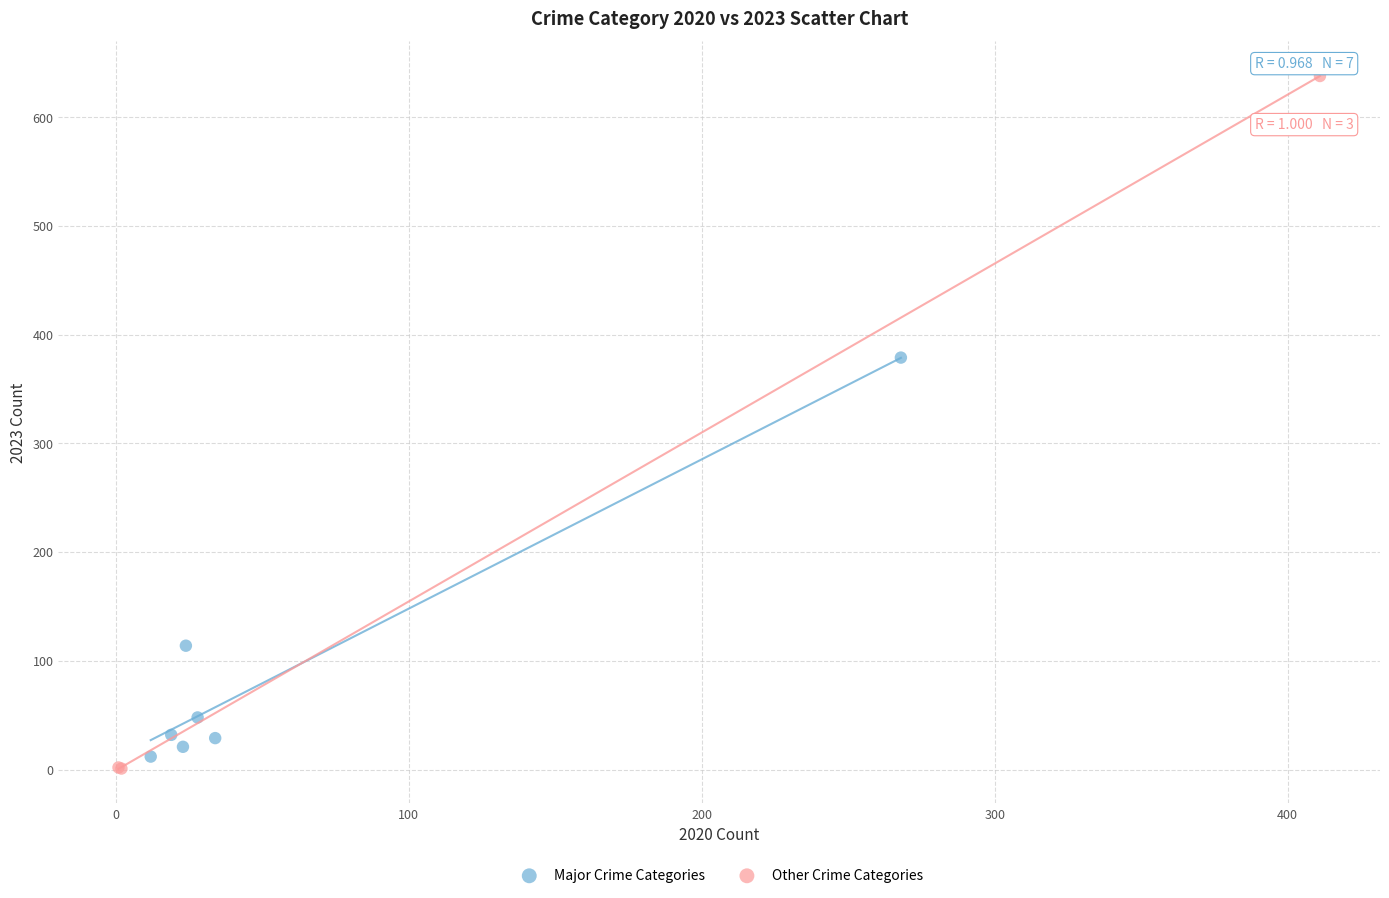

Which series has the largest Y range (max minus min)?

Other Crime Categories